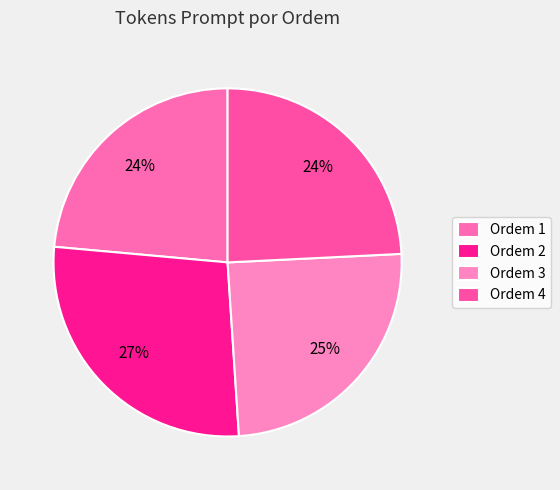

How many slices are in this pie chart?

4